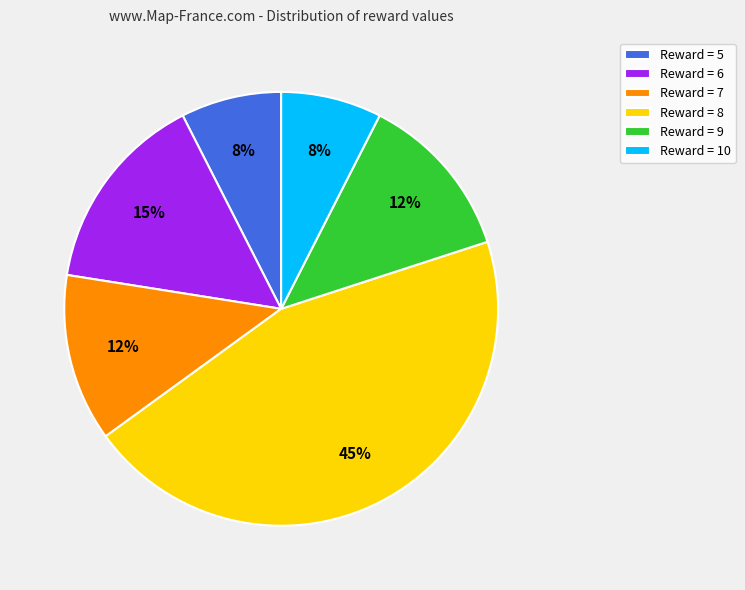

To the nearest percent, what percentage of the pie is Reward = 10?

8%